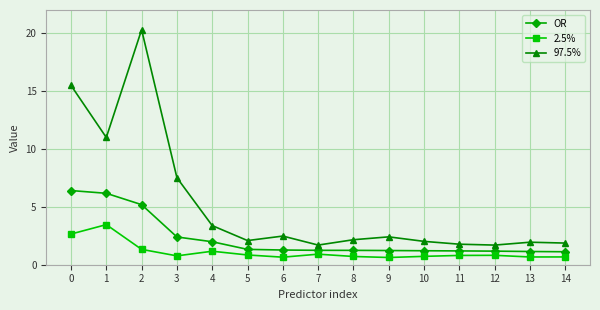

What value does the 97.5% series have at 10?

2.0